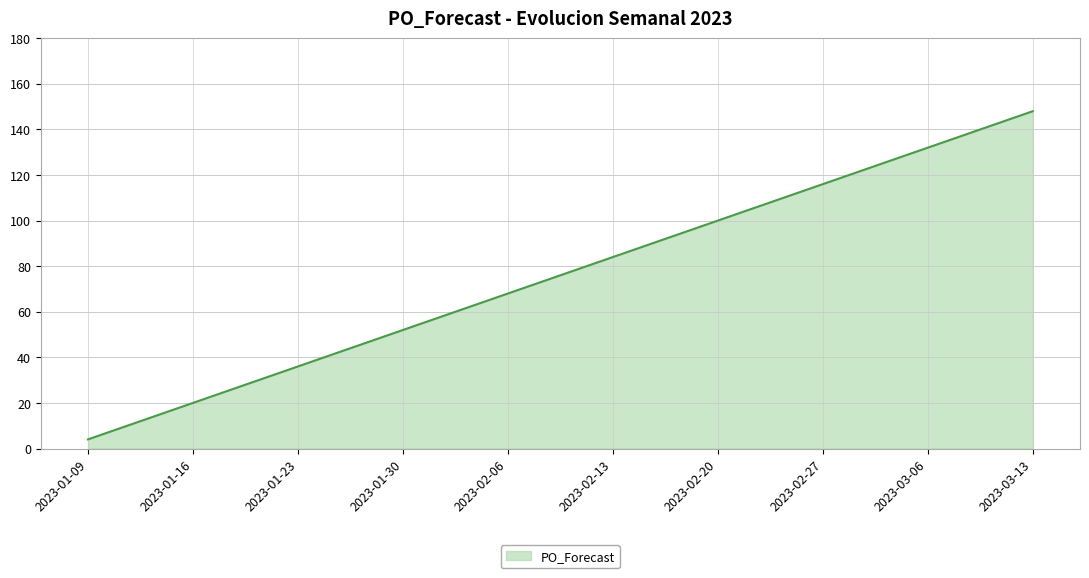

List the labels in order of value, smallest first.

2023-01-09, 2023-01-16, 2023-01-23, 2023-01-30, 2023-02-06, 2023-02-13, 2023-02-20, 2023-02-27, 2023-03-06, 2023-03-13